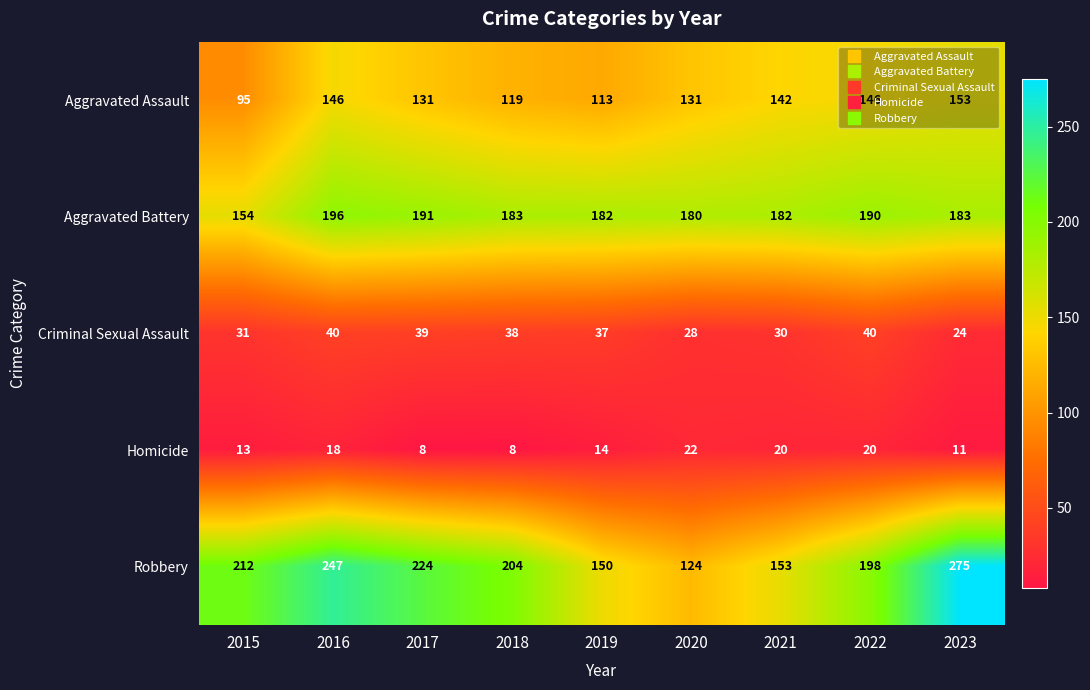

At how many categories does at least one series exceed 45?

9